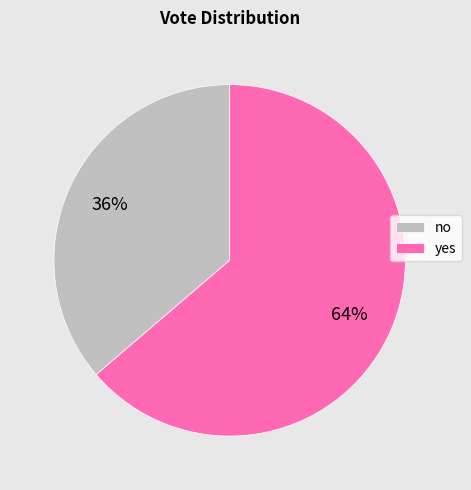

Which category has the smallest portion of the pie?

no